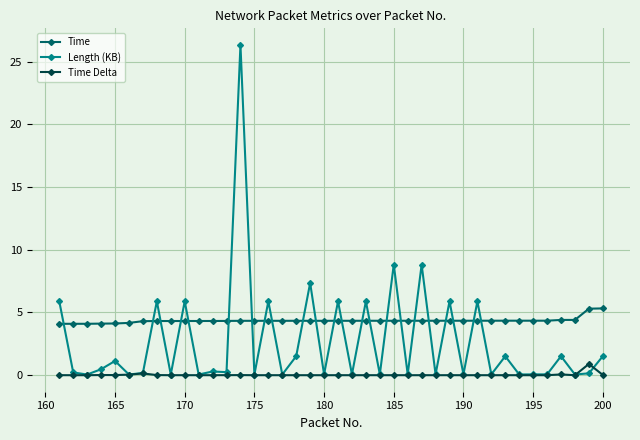

List the series in order of their overall mean, lowest first.

Time Delta, Length (KB), Time